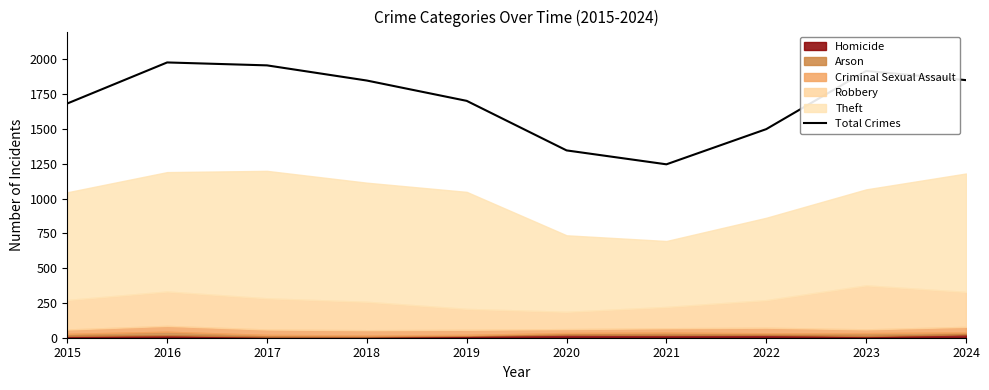

The value at 2022 is 2370. True or false?

False